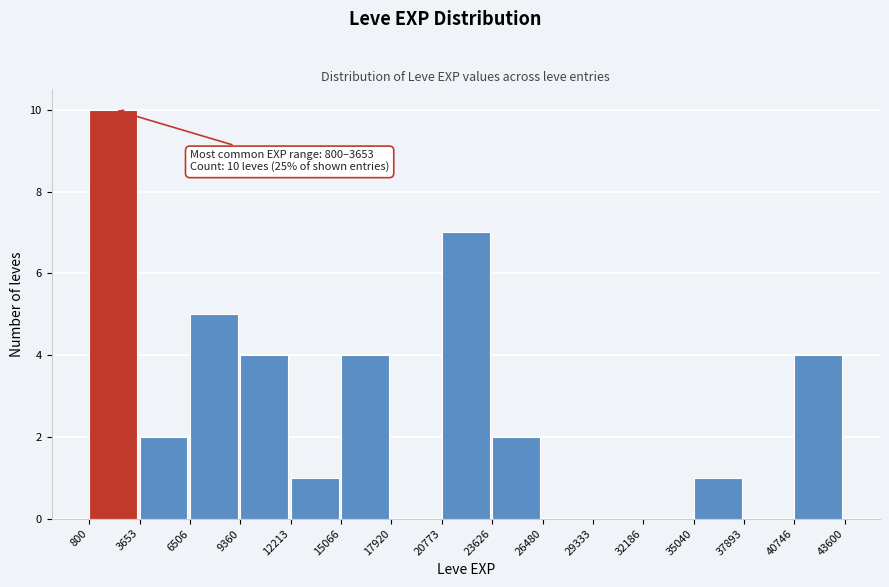

Over which range of the x-axis is the bar tallest?

800 to 3653